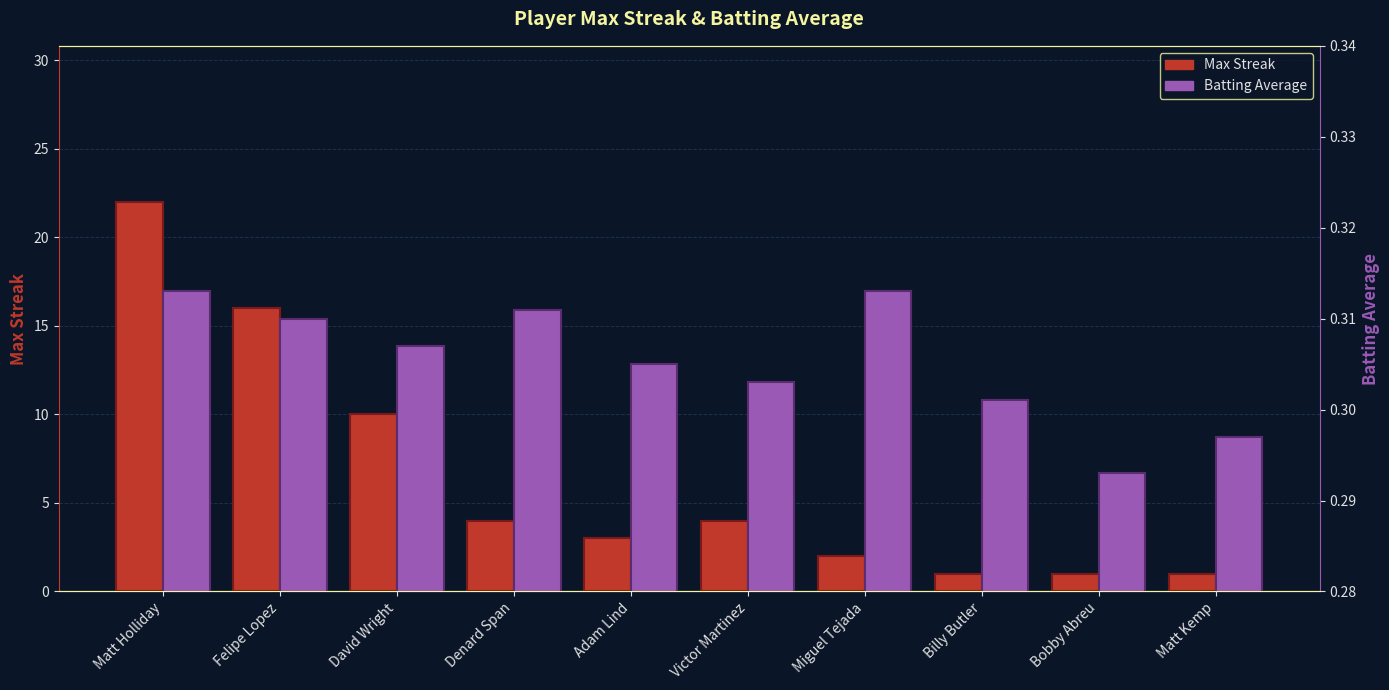

What is the maximum value shown in the chart?

22.0